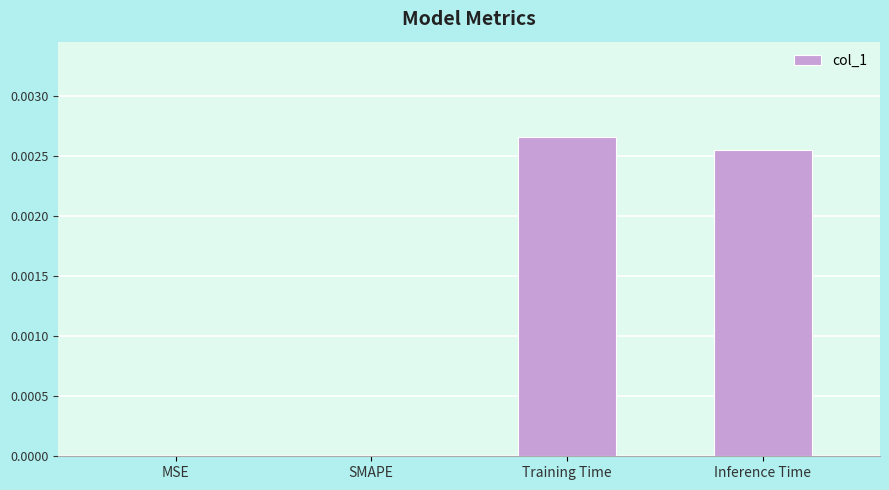

Which label corresponds to the largest value in the chart?

Training Time